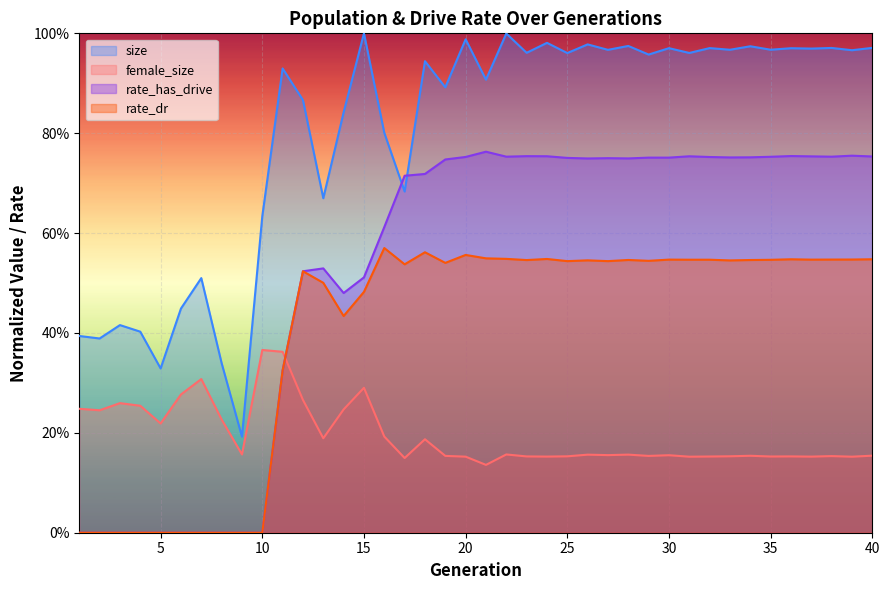

At how many categories does at least one series exceed 0?

40